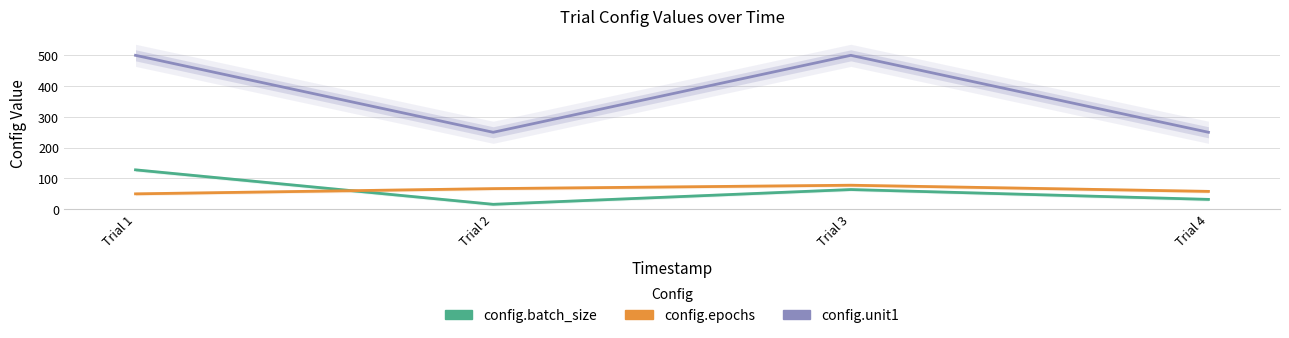

How many lines are shown in the chart?

3